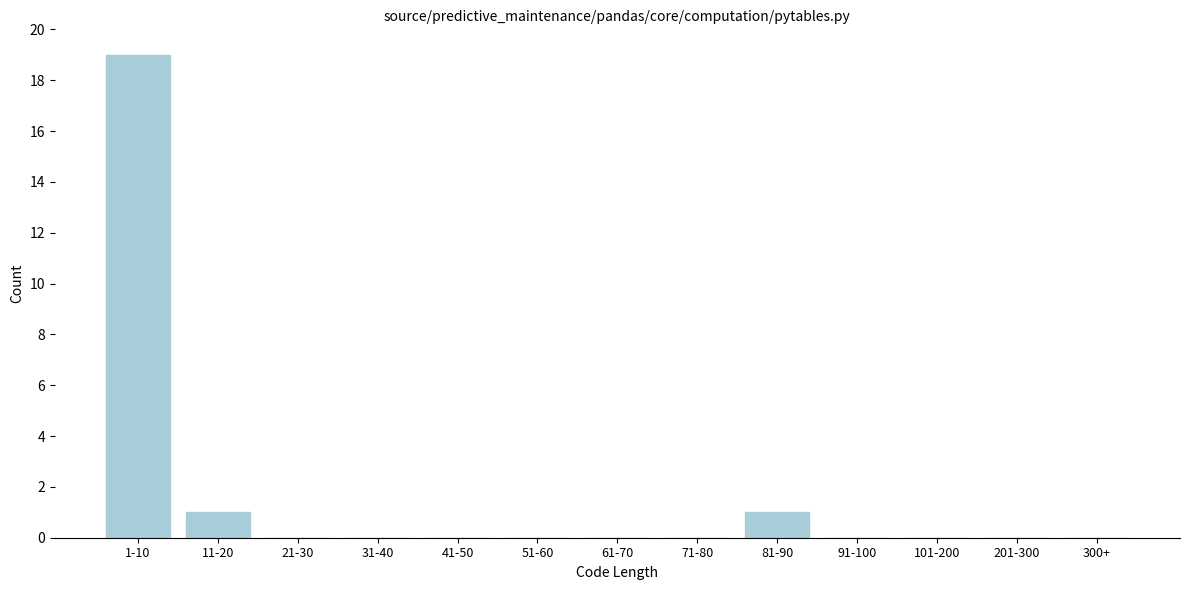

Reading left to right, list all the values displayed in this chart.

1-10=19	11-20=1	21-30=0	31-40=0	41-50=0	51-60=0	61-70=0	71-80=0	81-90=1	91-100=0	101-200=0	201-300=0	300+=0